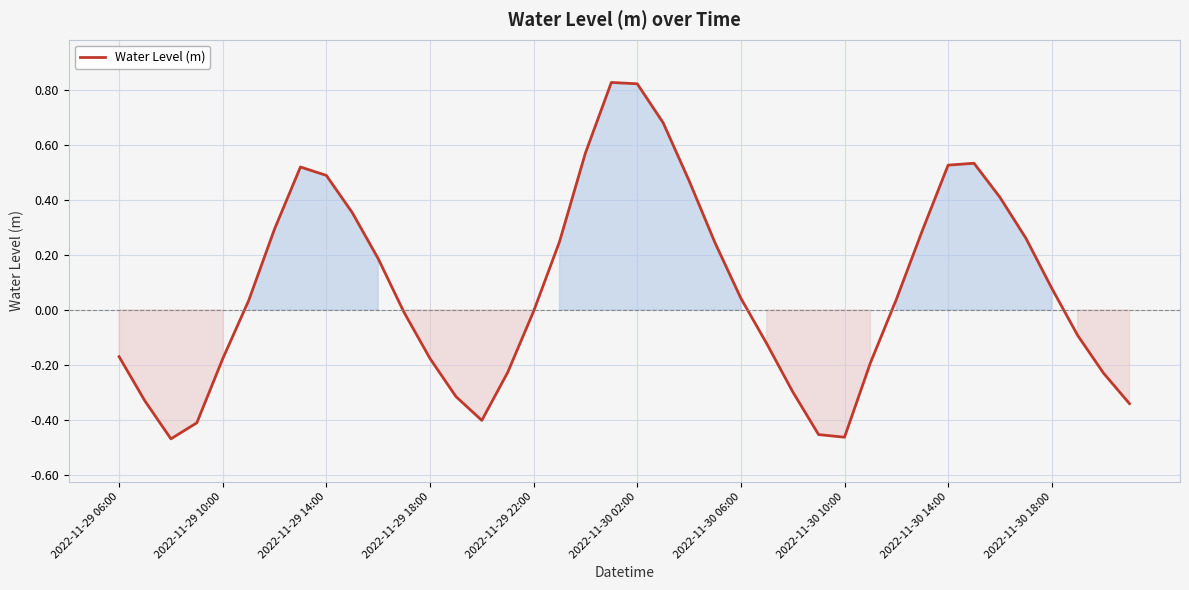

The value at 2022-11-30 14:00 is 0.9. True or false?

False